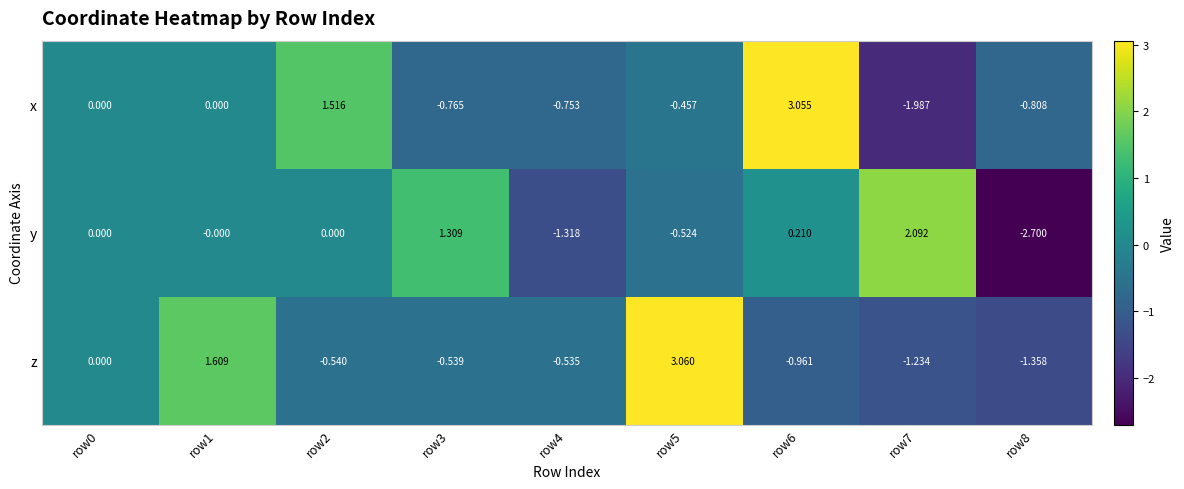

Which label corresponds to the largest value in the chart?

row5